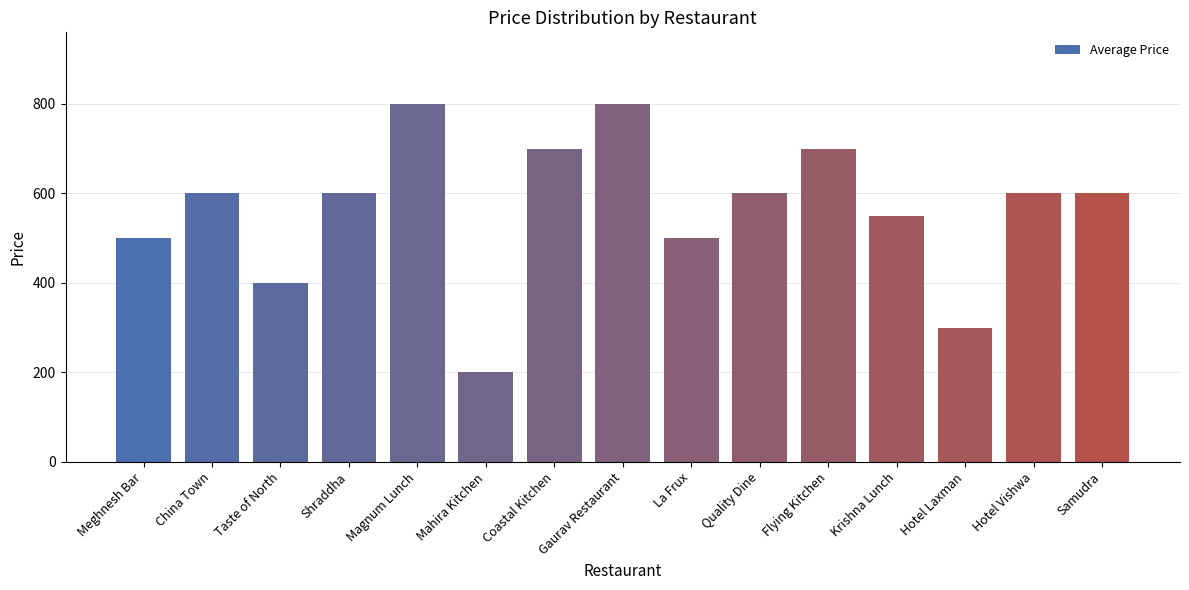

What is the label of the 5th bar from the right?

Flying Kitchen